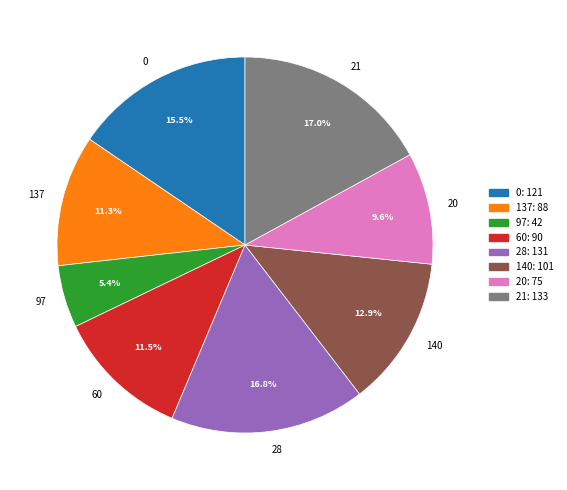

To the nearest percent, what portion does 137 represent?

11%